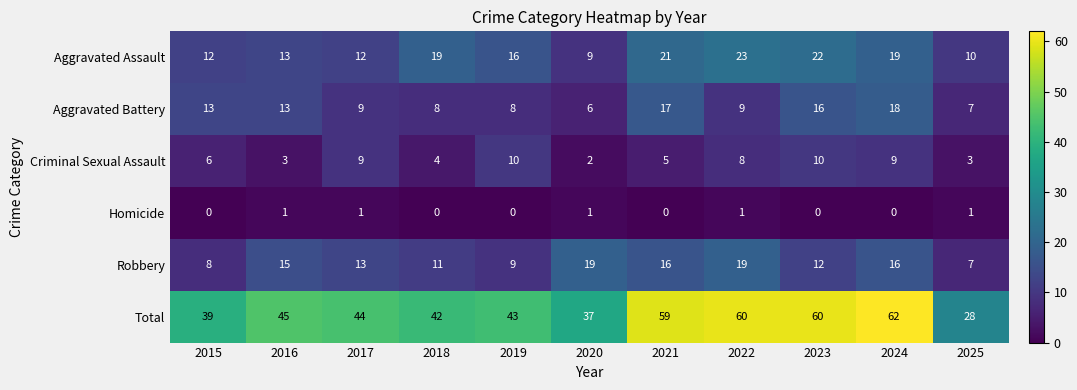

What is the difference between the maximum and minimum values in the Aggravated Battery series?

12